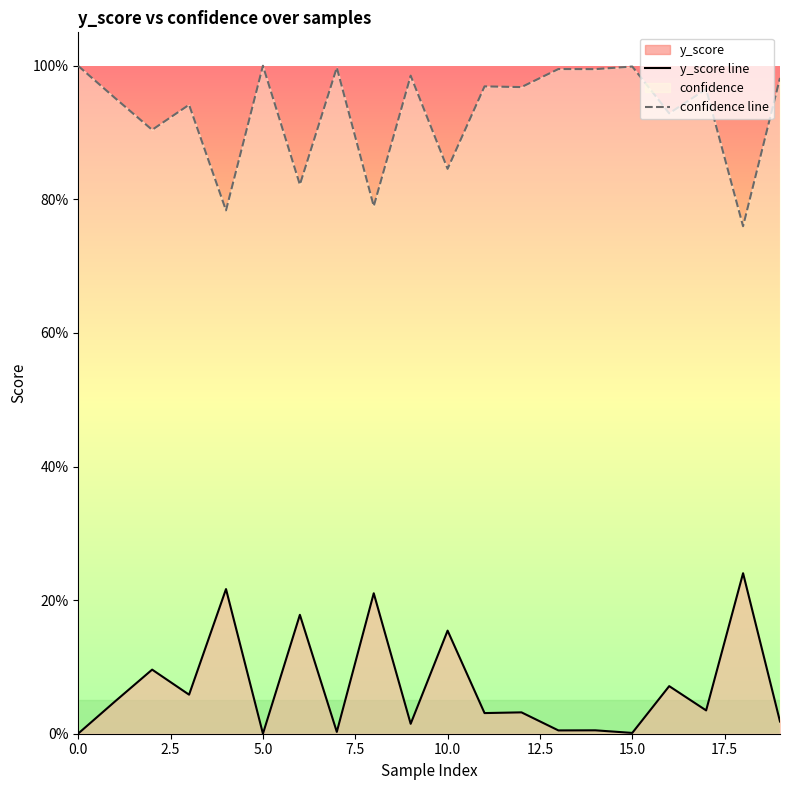

How many interior local peaks does the y_score line series have?

9